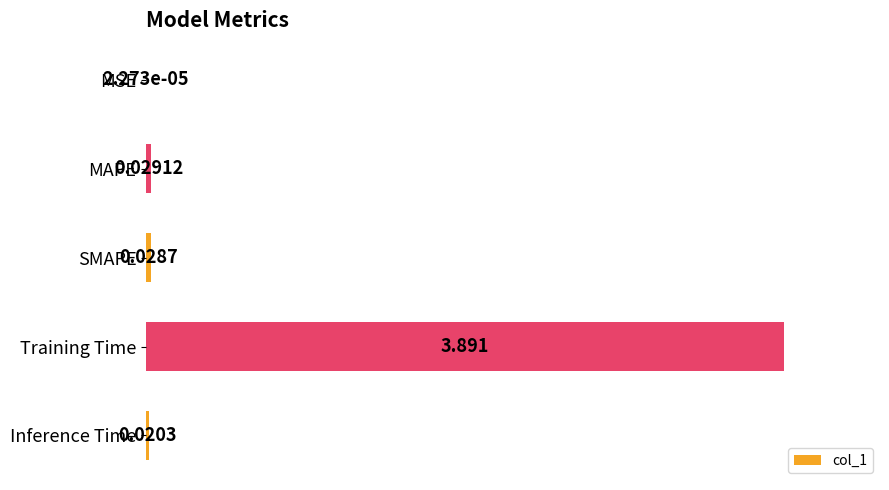

Are the bars grouped side by side (vs. stacked)?

No